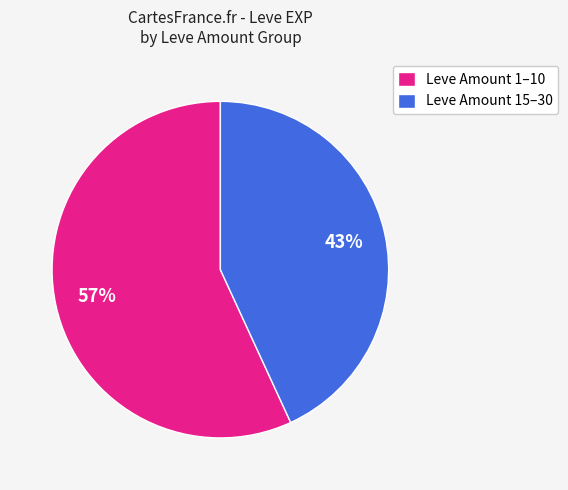

To the nearest percent, what is the average slice percentage?

50%